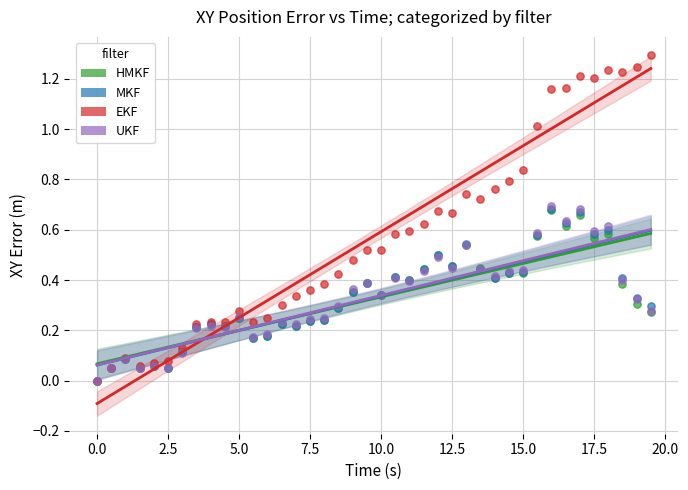

Which series has the widest spread of Y values?

EKF